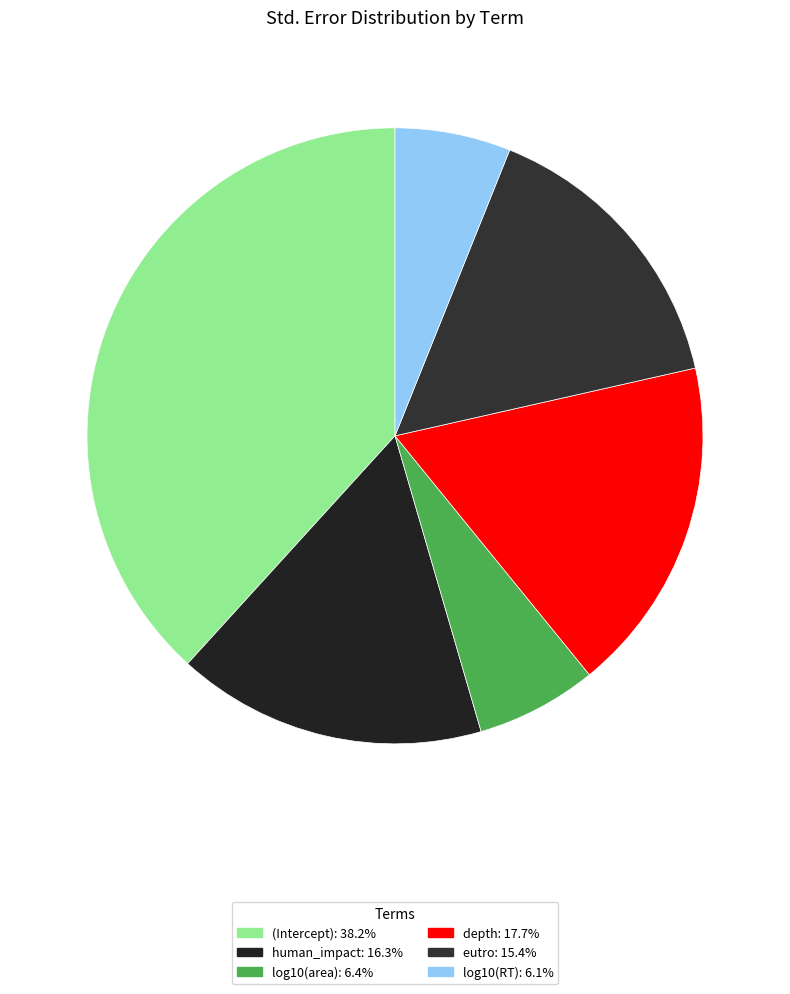

To the nearest percent, what portion does (Intercept) represent?

38%